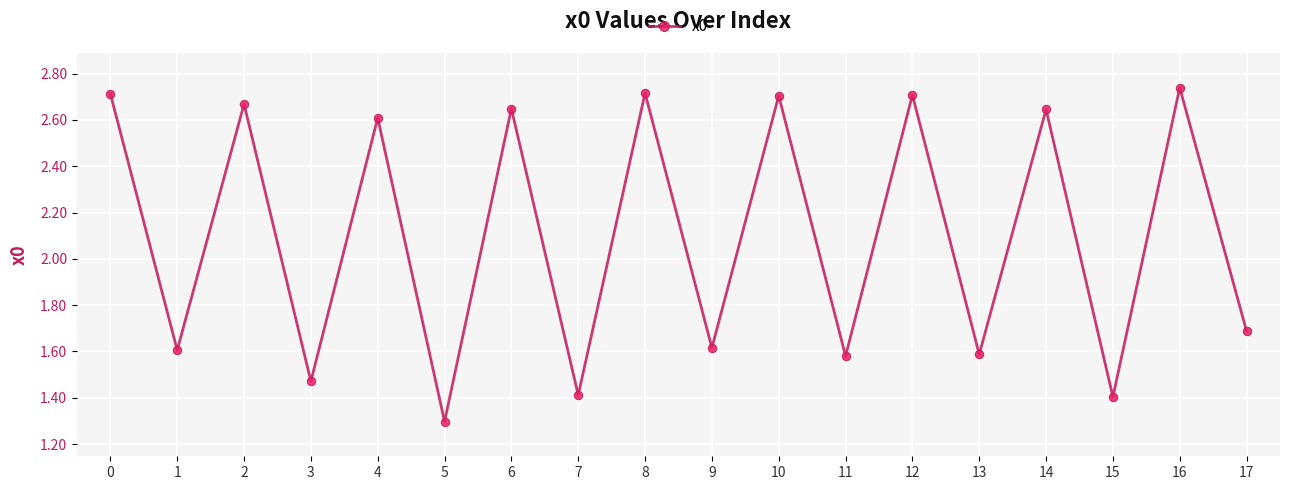

What is the average value?

2.1